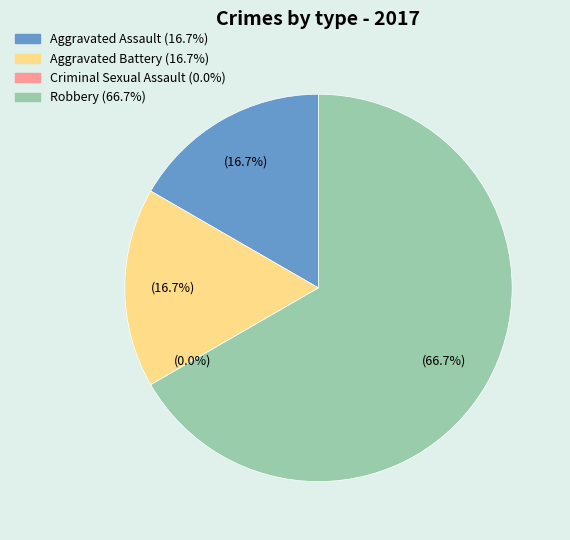

To the nearest percent, what percentage of the pie is Robbery?

67%